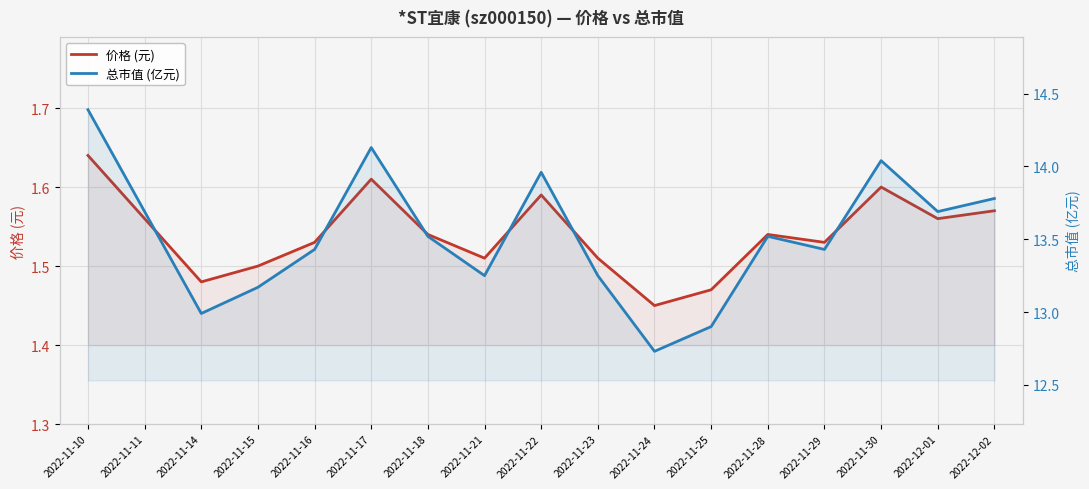

What is the minimum value shown in the chart?

1.4